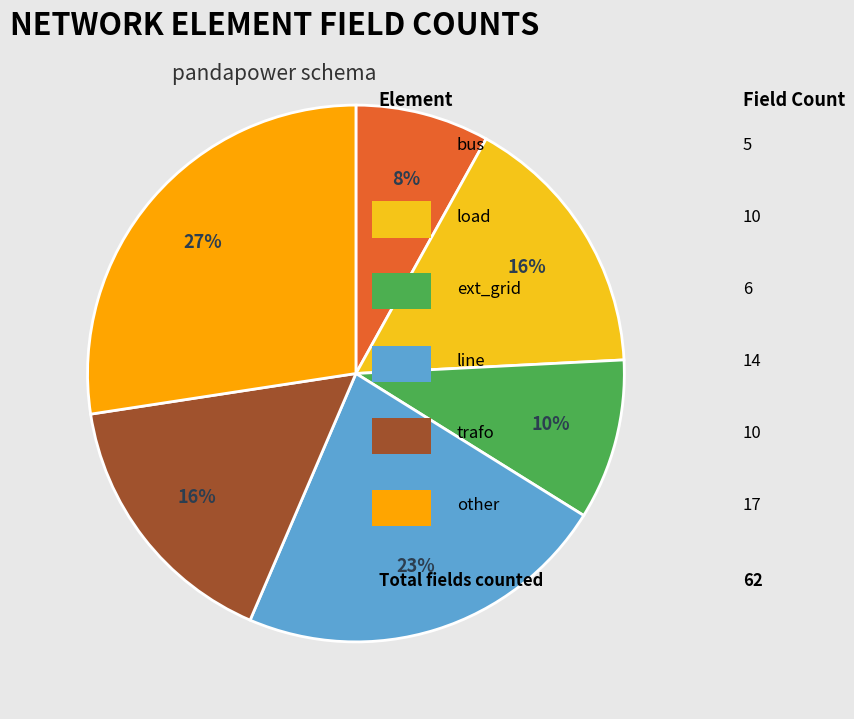

To the nearest percent, what is the average slice percentage?

17%